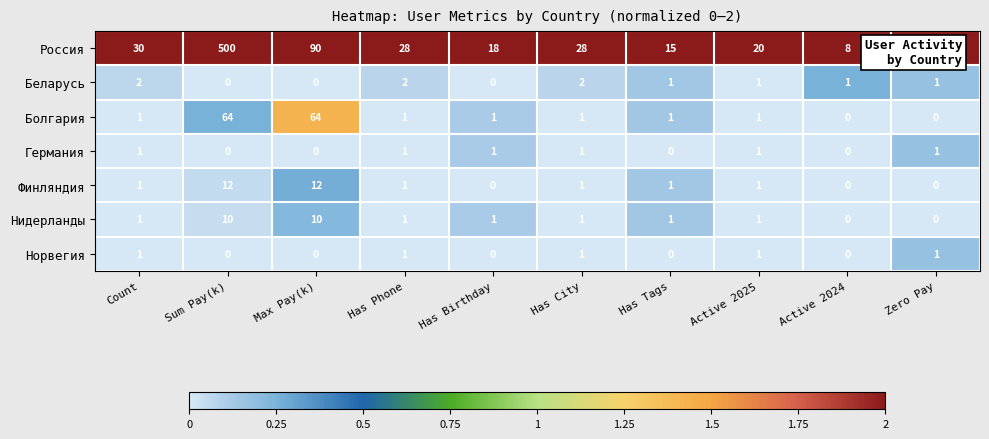

The value of Финляндия at Count is 0. True or false?

False